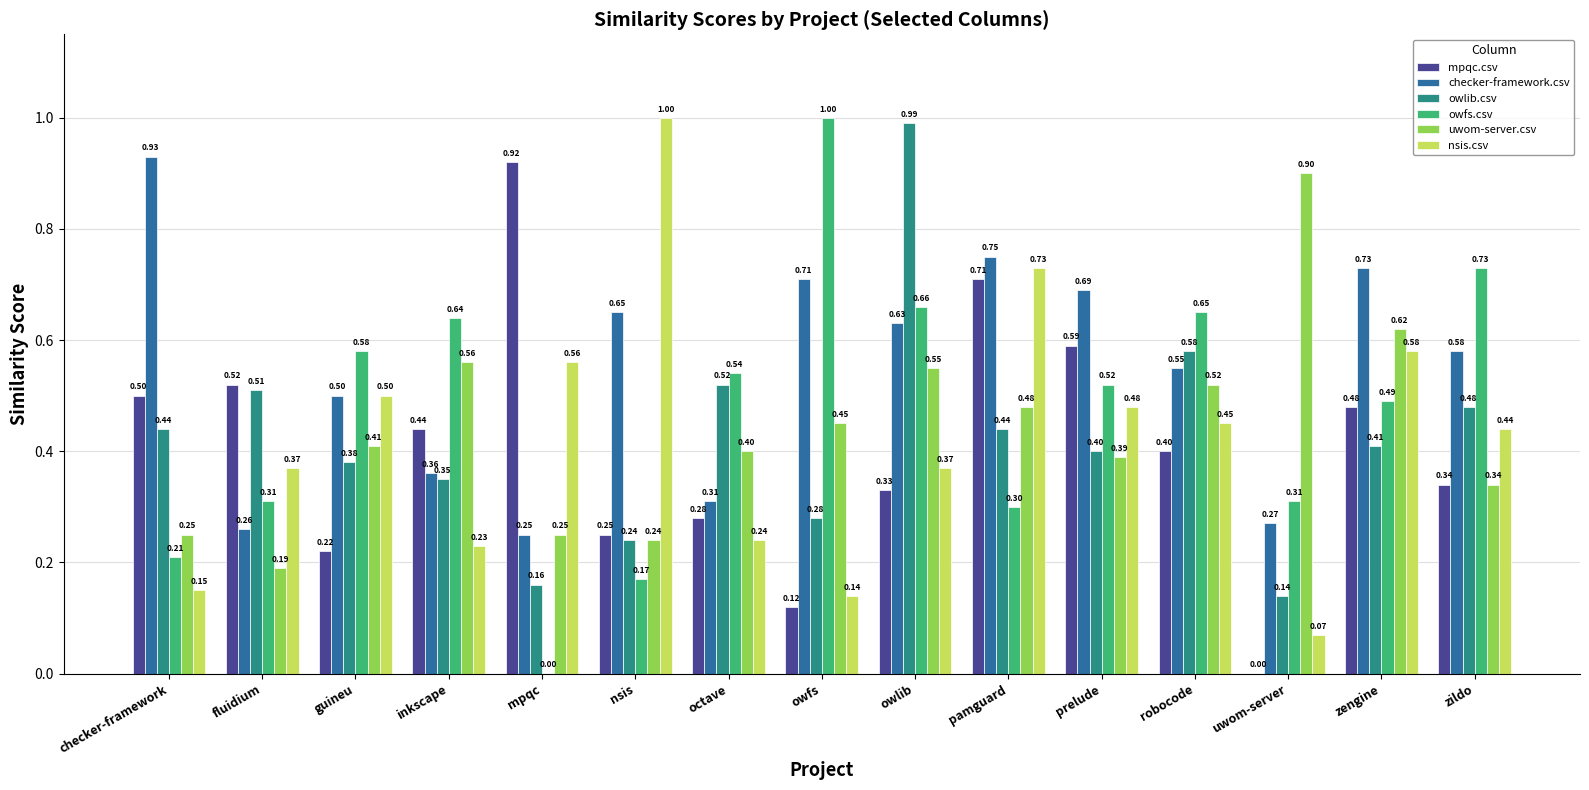

What is the sum of the nsis.csv values at zildo and nsis?

1.4